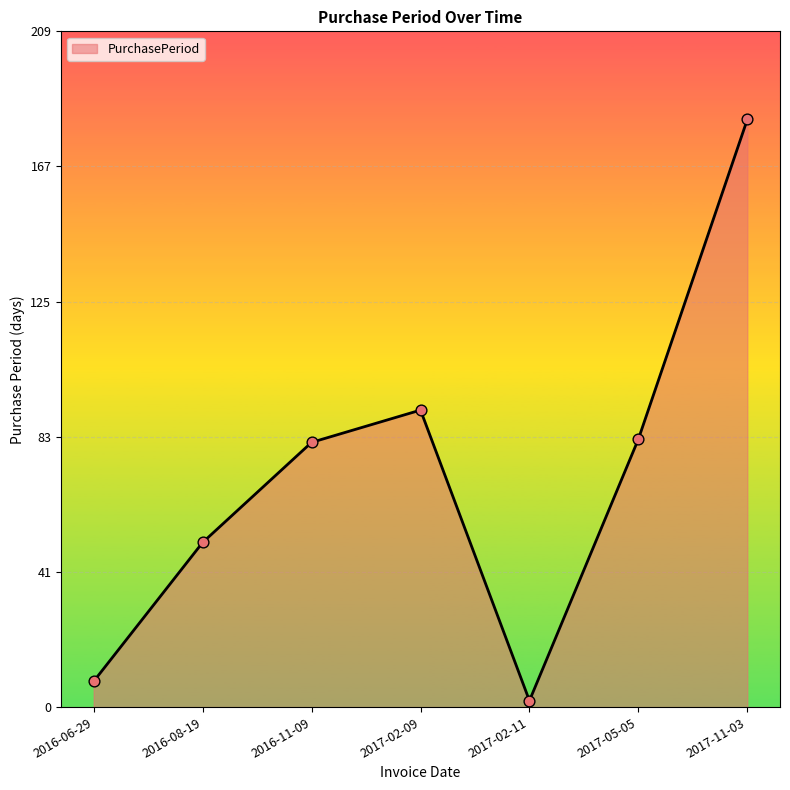

What is the change in value from 2016-08-19 to 2017-11-03?

+131